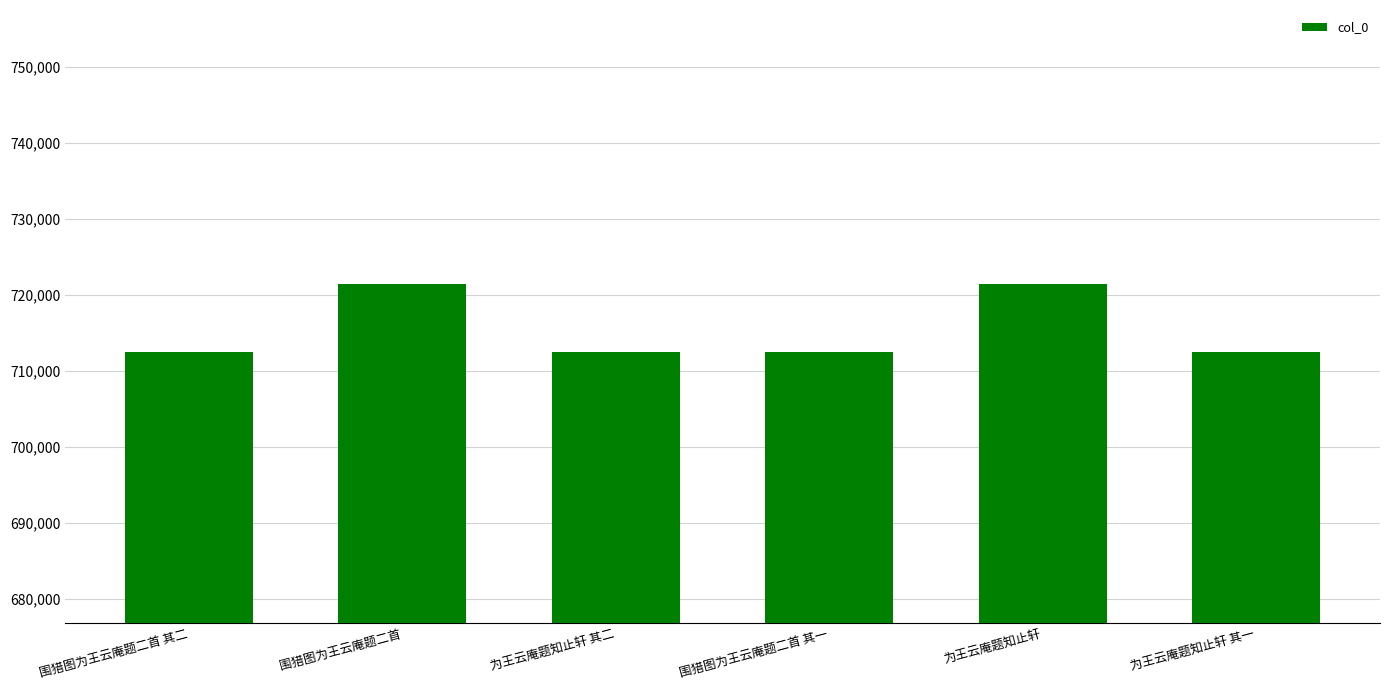

Where does the data first go above 712451?

围猎图为王云庵题二首